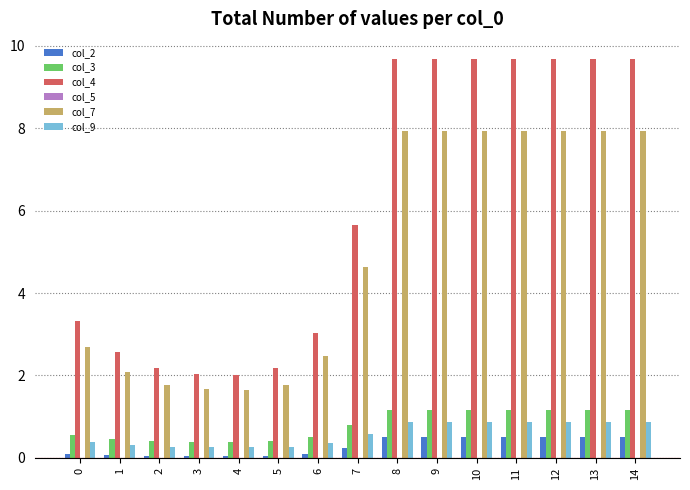

What is the value of the col_4 bar at the 15th from the left?

9.7